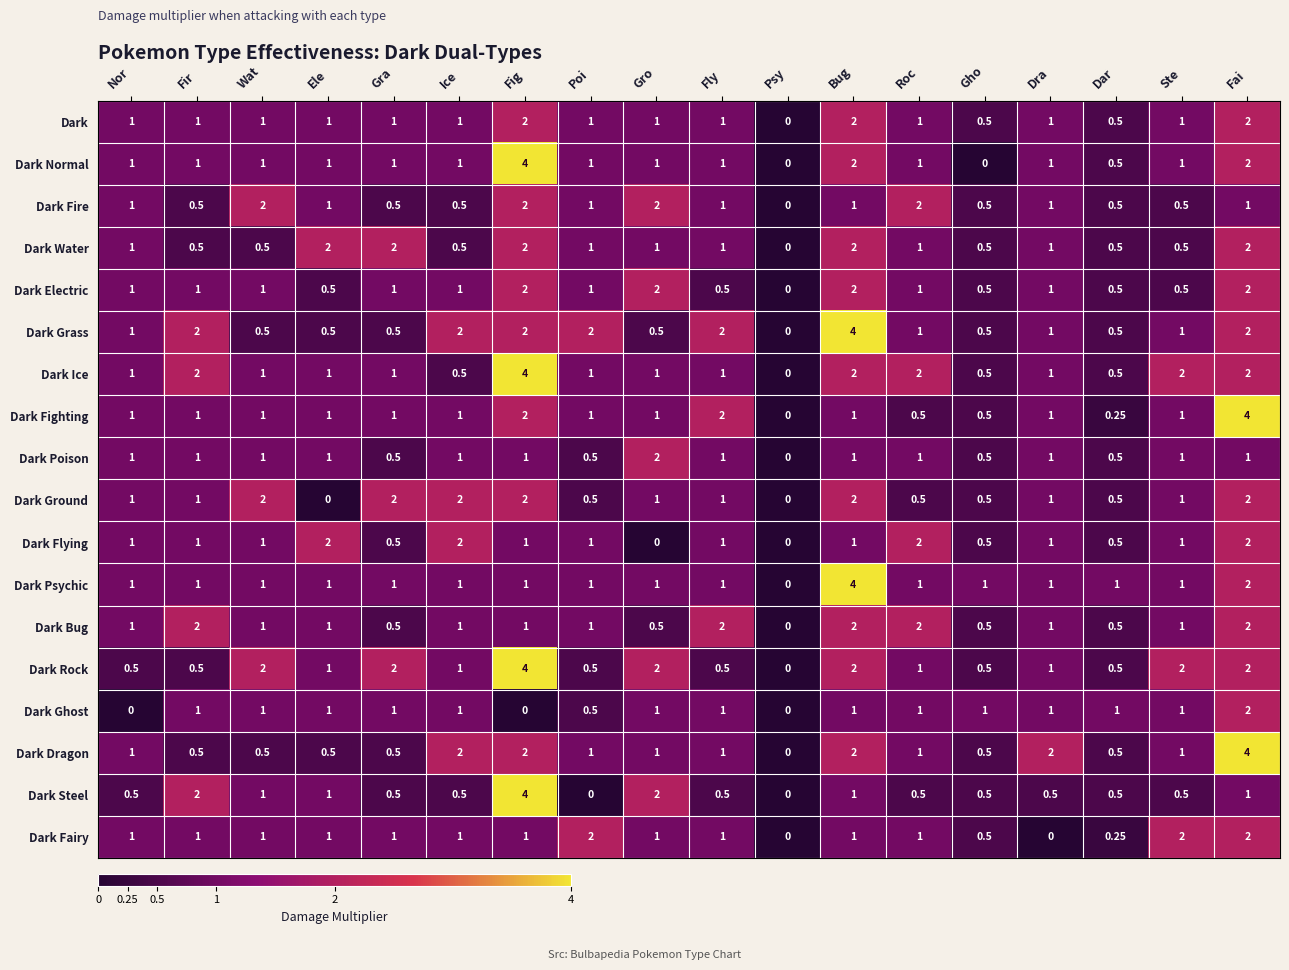

Between Wat and Ste, which series saw the biggest shift?

Dark Fire